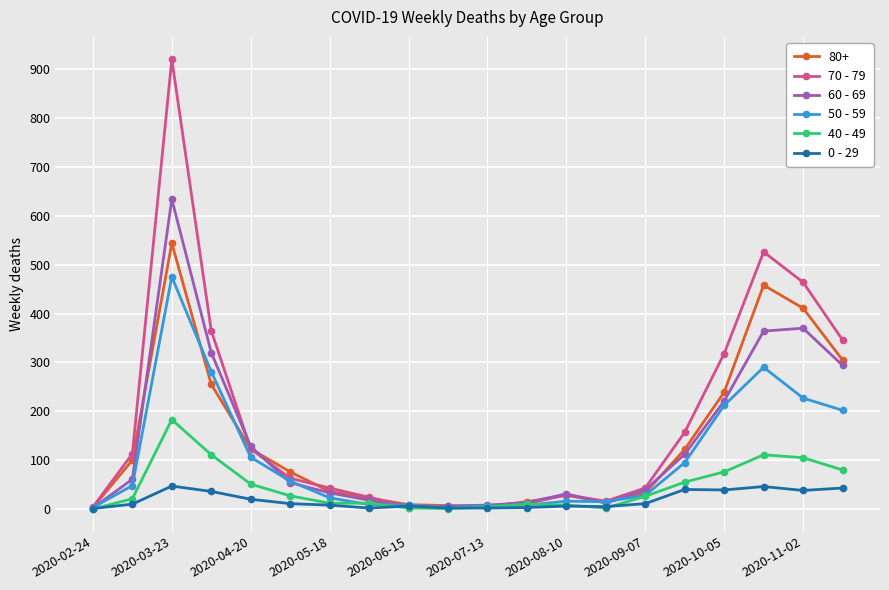

How many values in the 70 - 79 series are below 63?

10